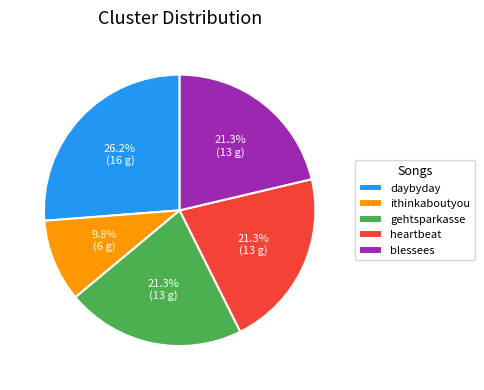

Count the number of slices in the pie.

5